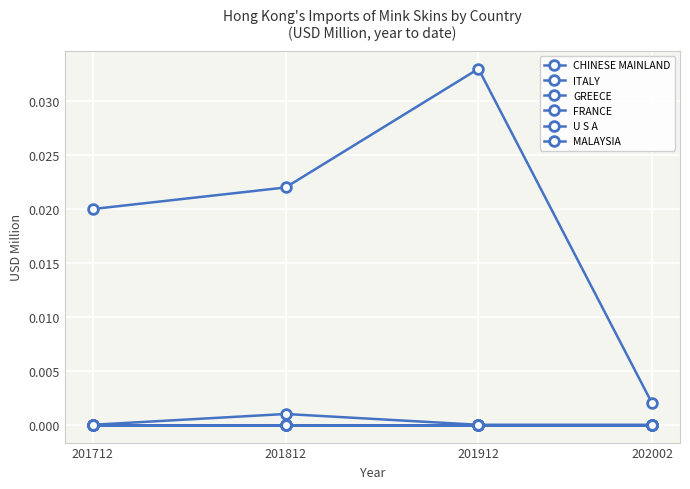

True or false: ITALY has a value of 0.0 at 202002.

True